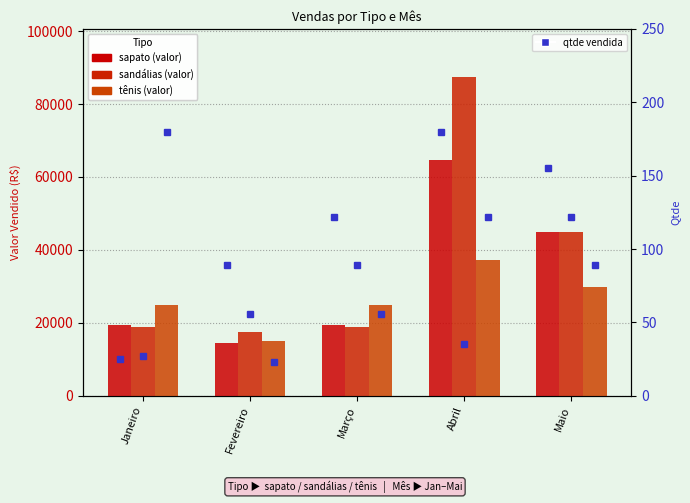

Rank the categories by sapato value from highest to lowest.

Abril, Maio, Janeiro, Março, Fevereiro